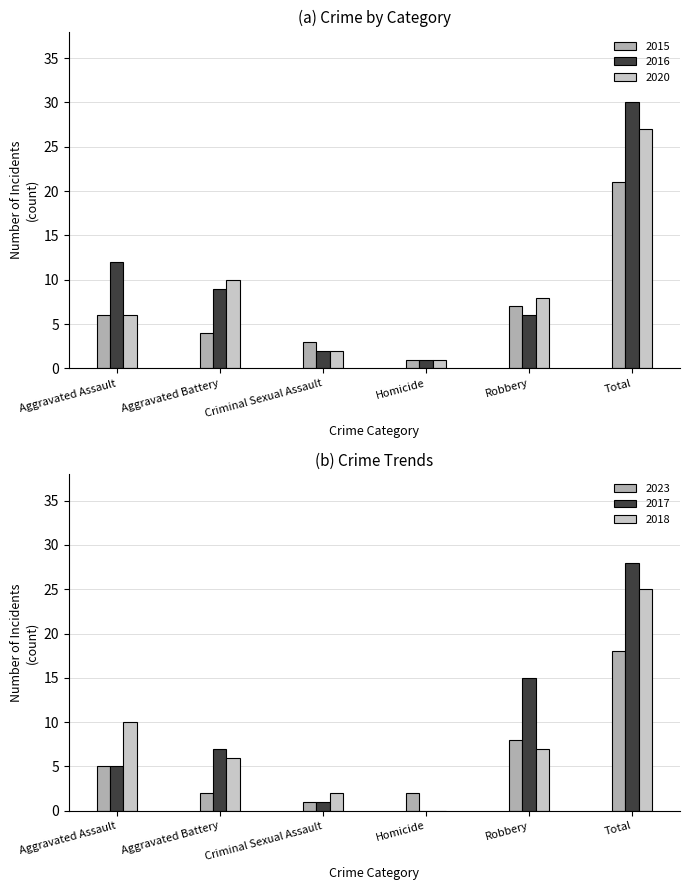

What is the sum of all 2018 values?

50